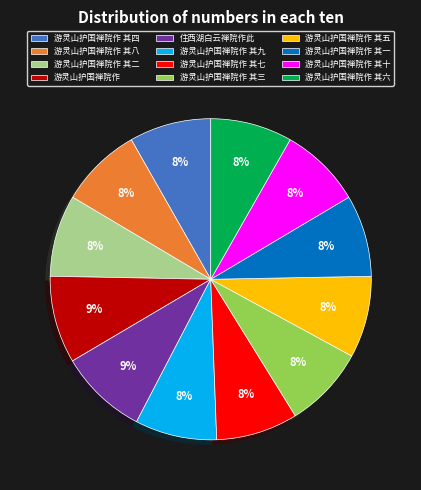

To the nearest percent, what is the combined percentage of 游灵山护国禅院作 其三 and 游灵山护国禅院作 其五?

16%